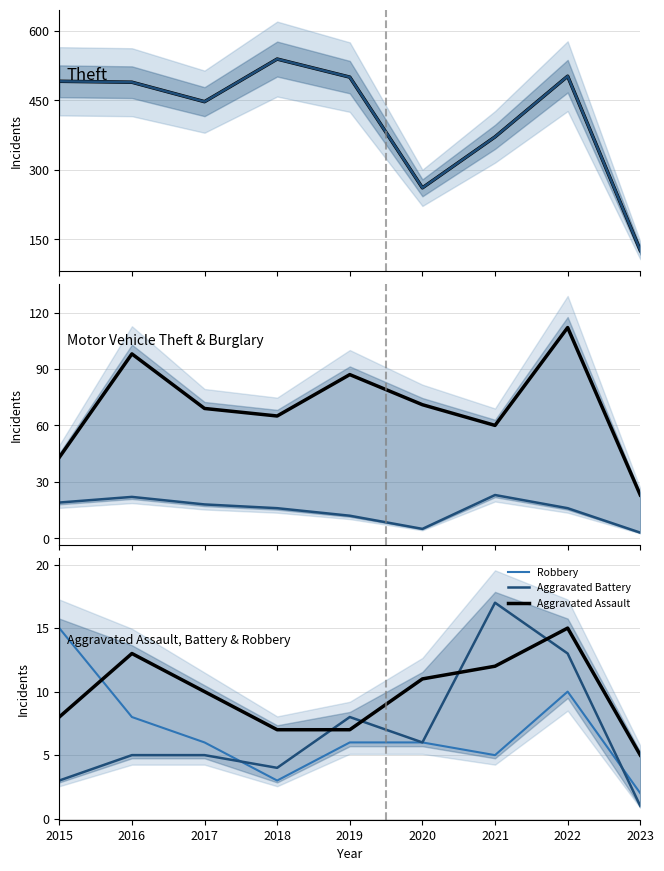

What is the difference between the highest and lowest values at 2023?

125